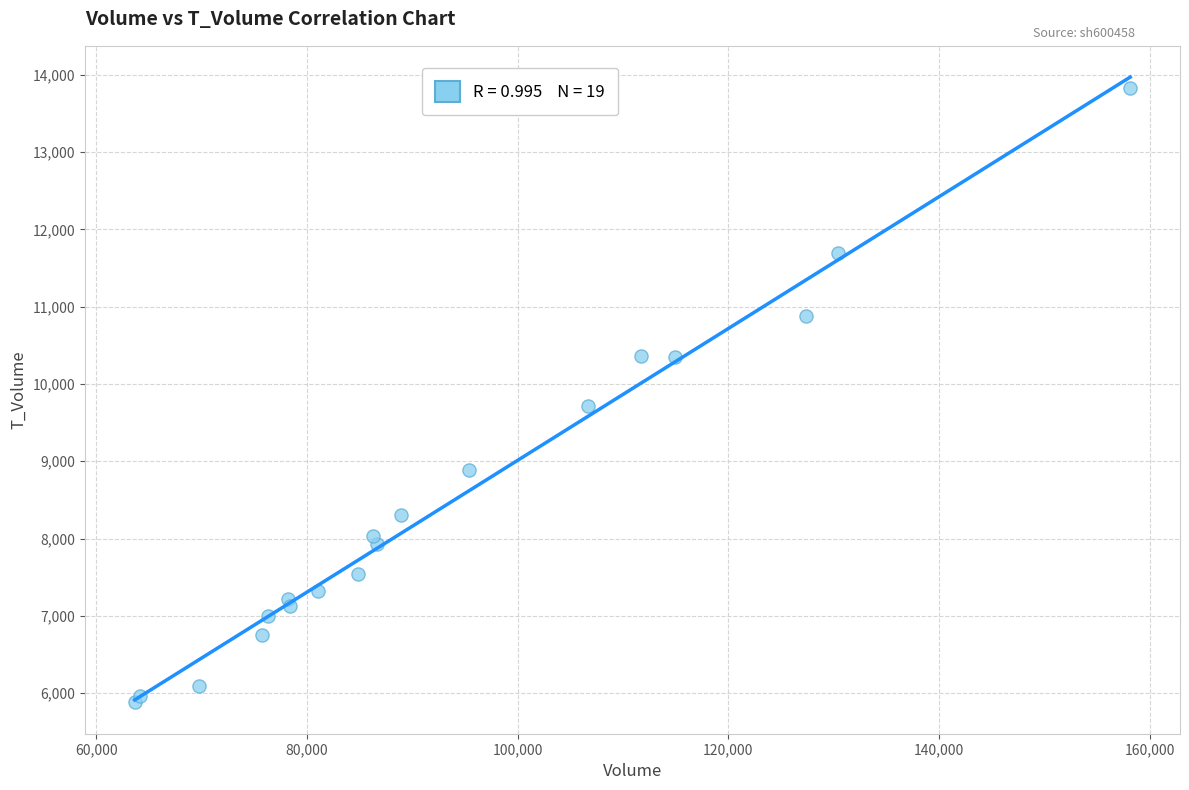

What Y value in the scatter plot is closest to 9856?

9719